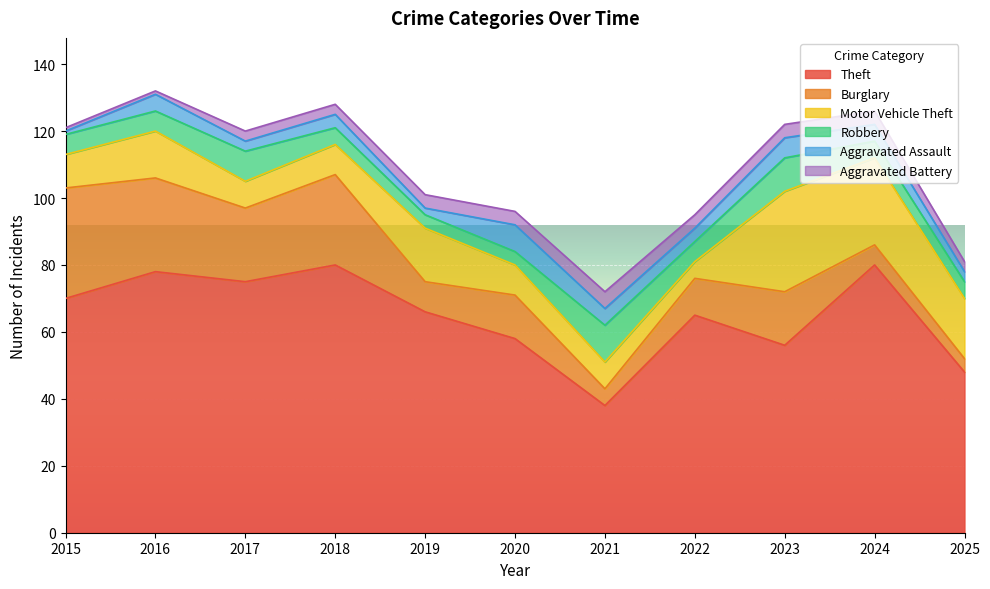

List the series in order of their peak value, lowest first.

Aggravated Battery, Aggravated Assault, Robbery, Motor Vehicle Theft, Burglary, Theft